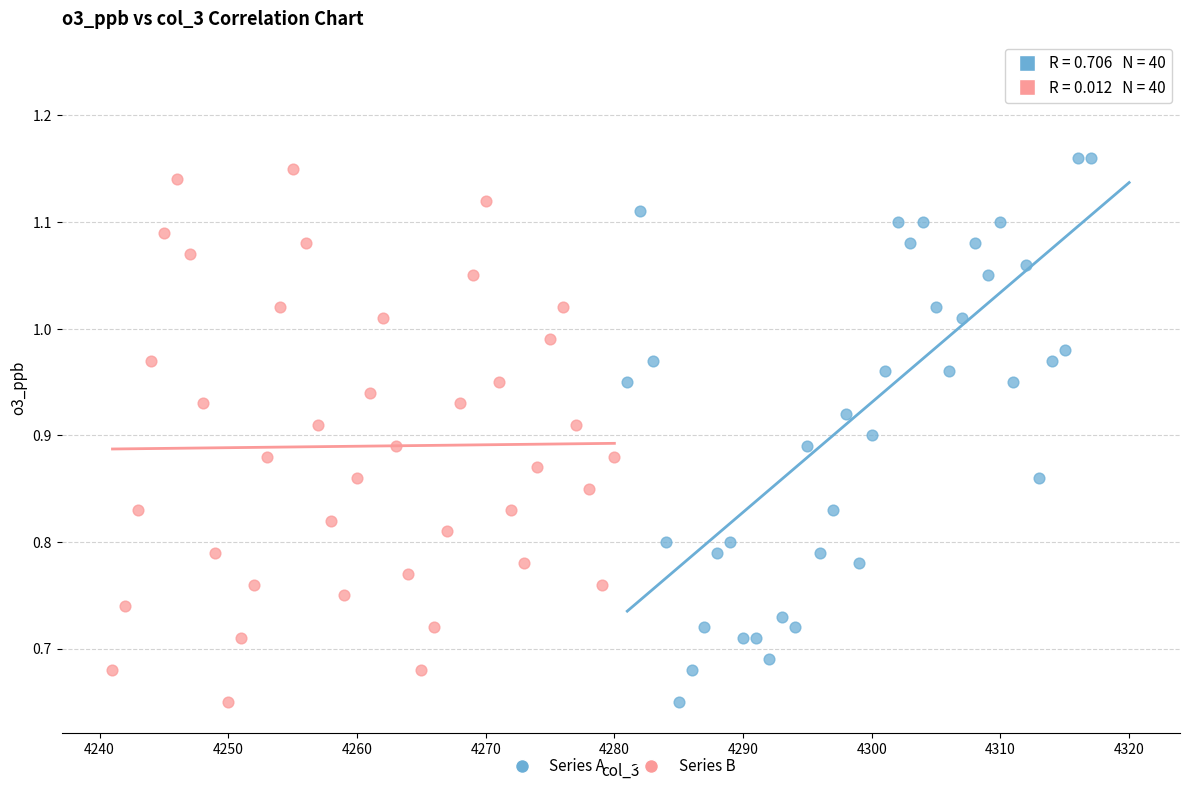

Which series has the largest Y range (max minus min)?

Series A